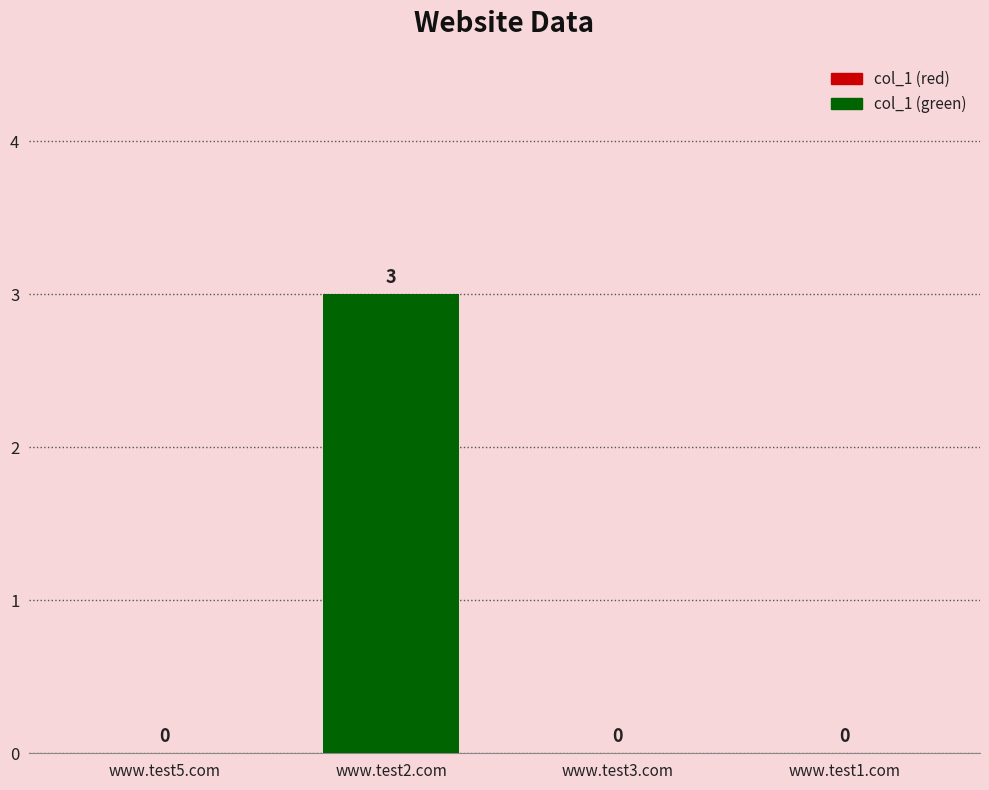

What is the greatest value displayed?

3